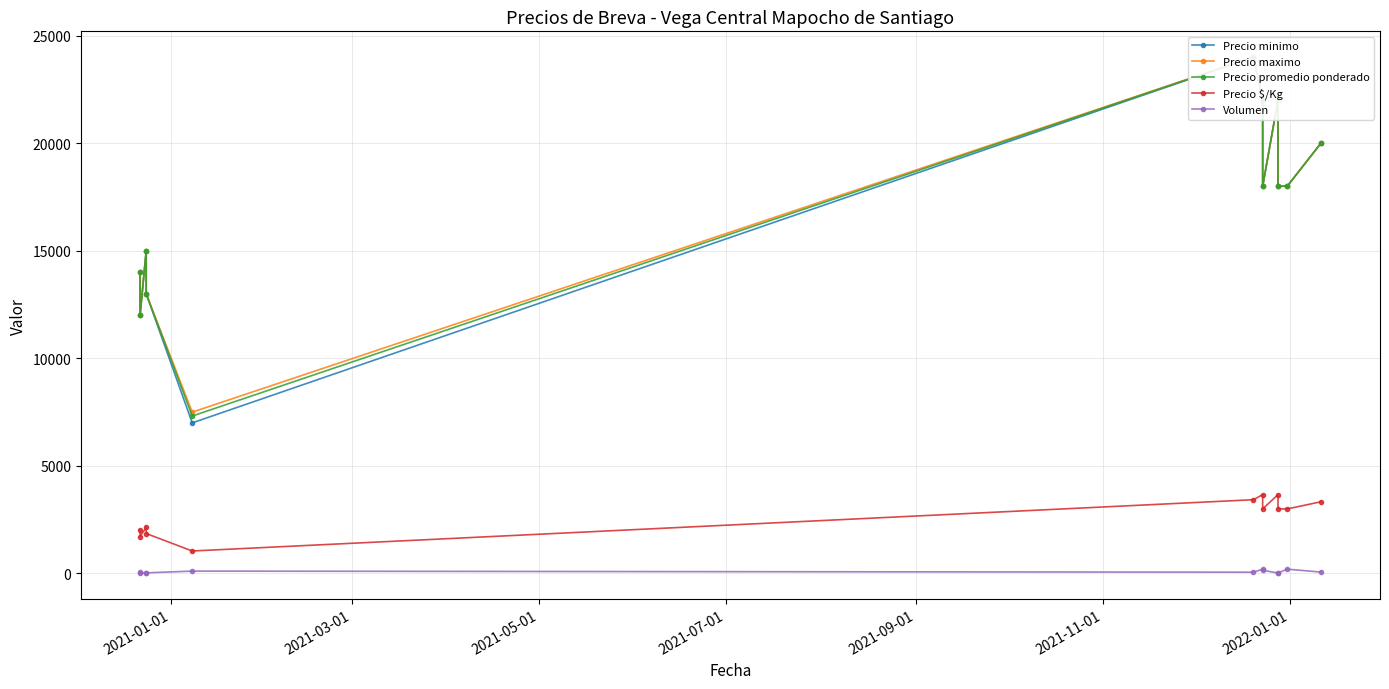

What is the average value of the Precio maximo series?

16958